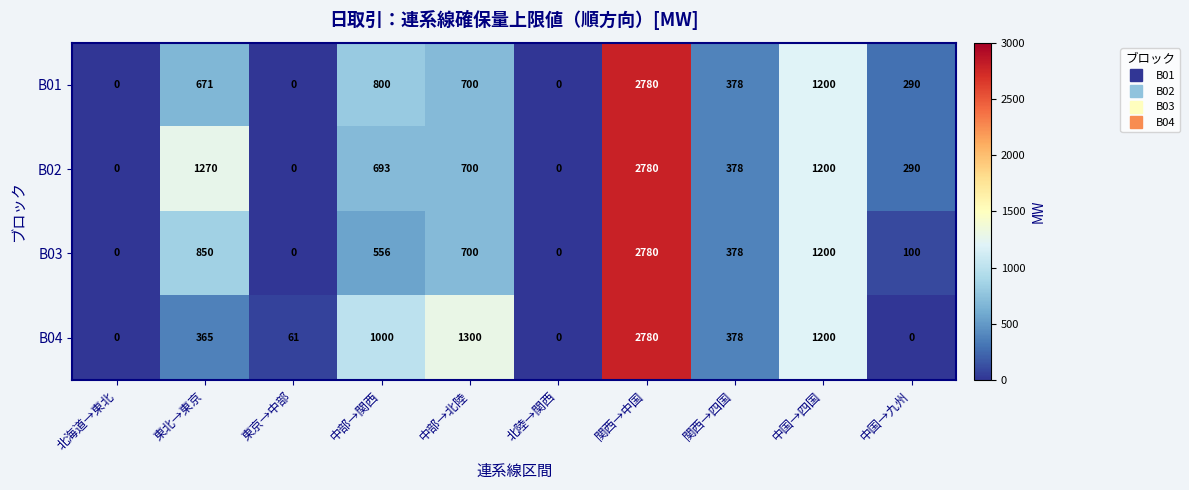

What is the difference between the maximum and second lowest values in the B01 series?

2780